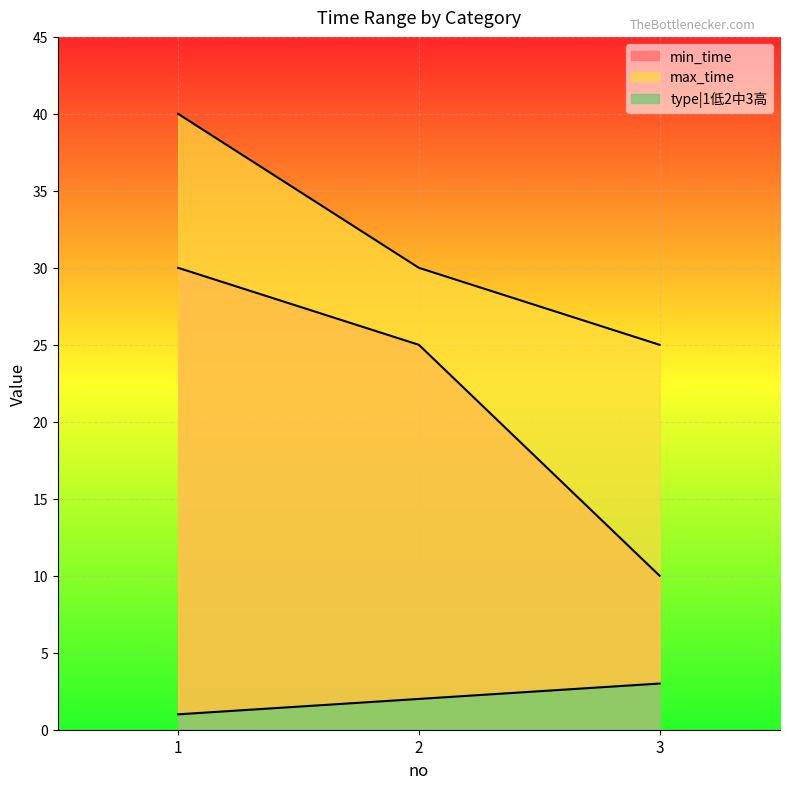

Reading left to right, extract all data points from this chart.

min_time: 30	25	10
max_time: 40	30	25
type|1低2中3高: 1	2	3